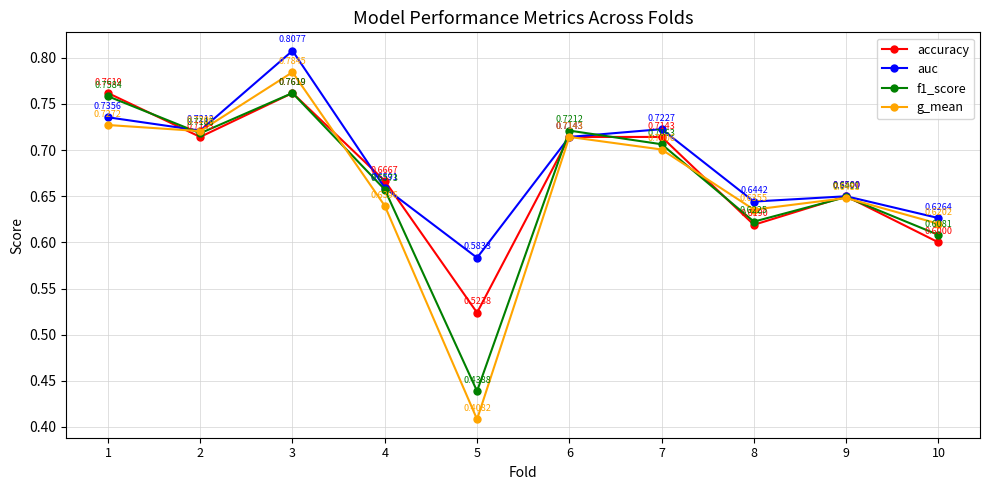

Where is the first local maximum for g_mean?

3